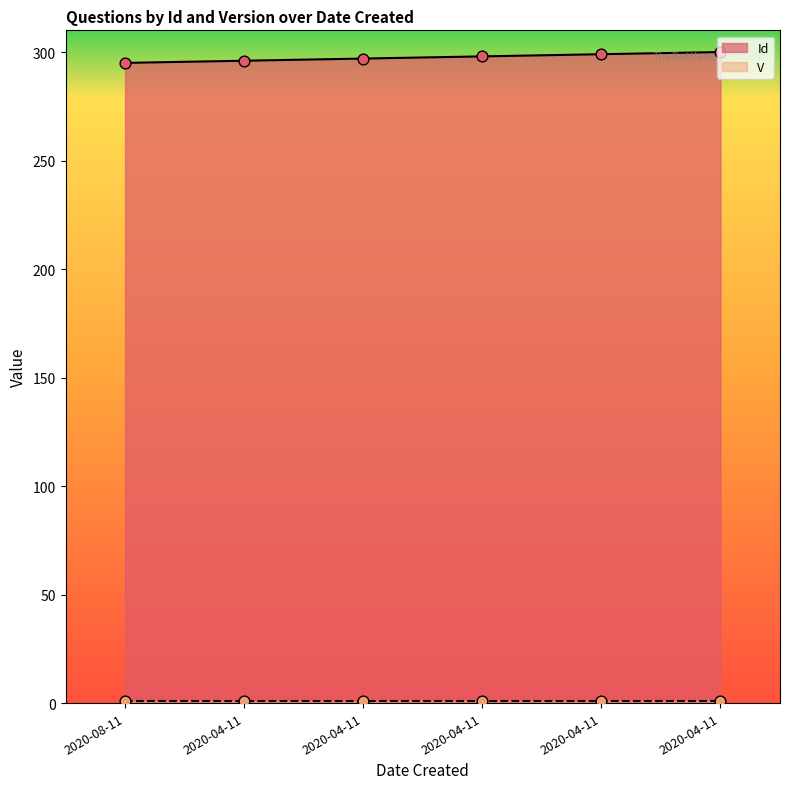

Between 2020-04-11 and 2020-08-11, which is larger?

2020-04-11